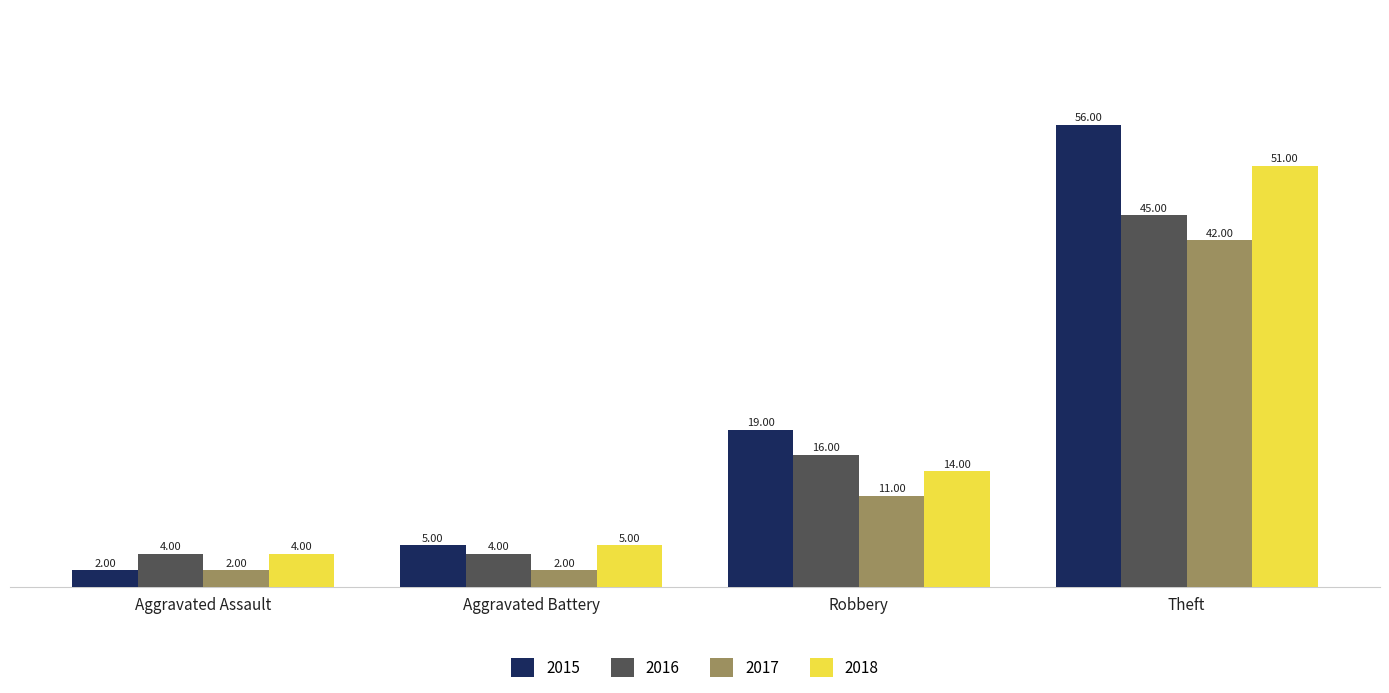

How many categories are shown in the chart?

4